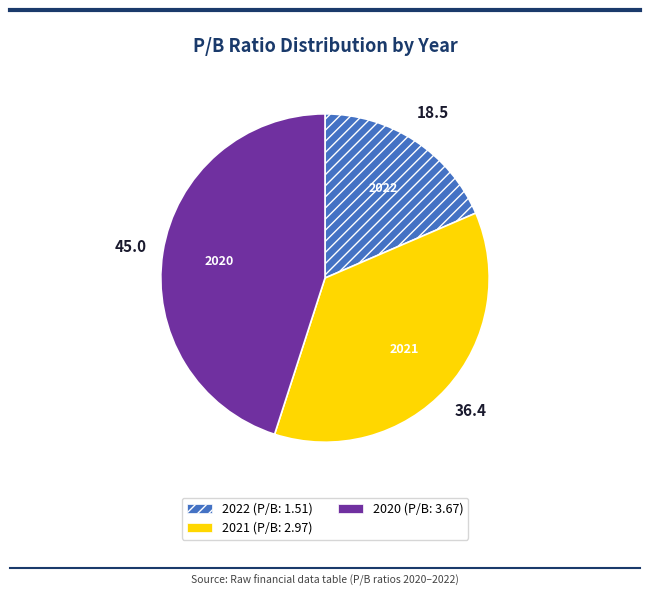

The 2021 slice represents 46% of the pie. True or false?

False